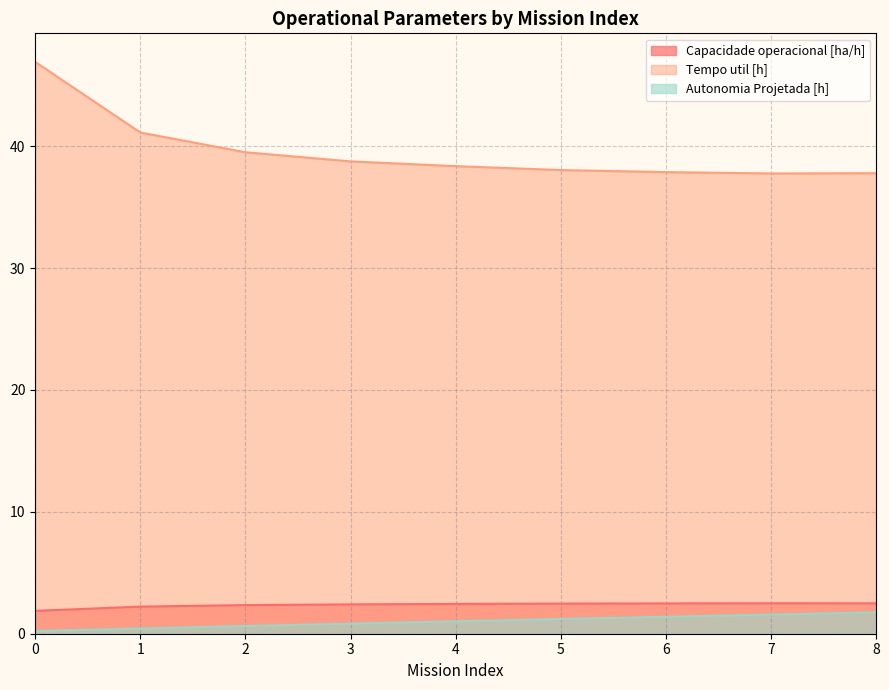

What is the difference between the second highest and second lowest values in the Autonomia Projetada [h] series?

1.1